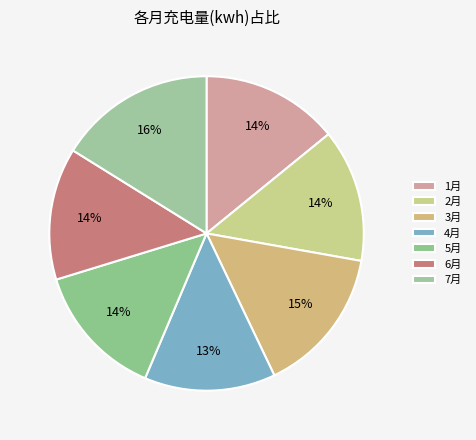

To the nearest percent, what percentage of the pie is 5月?

14%